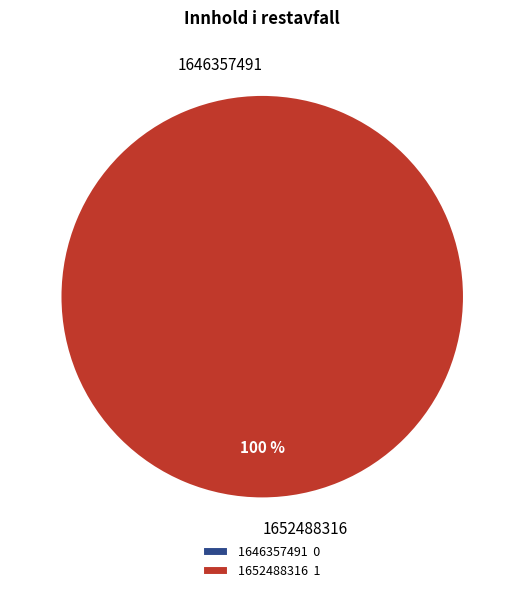

What is the majority slice?

1652488316